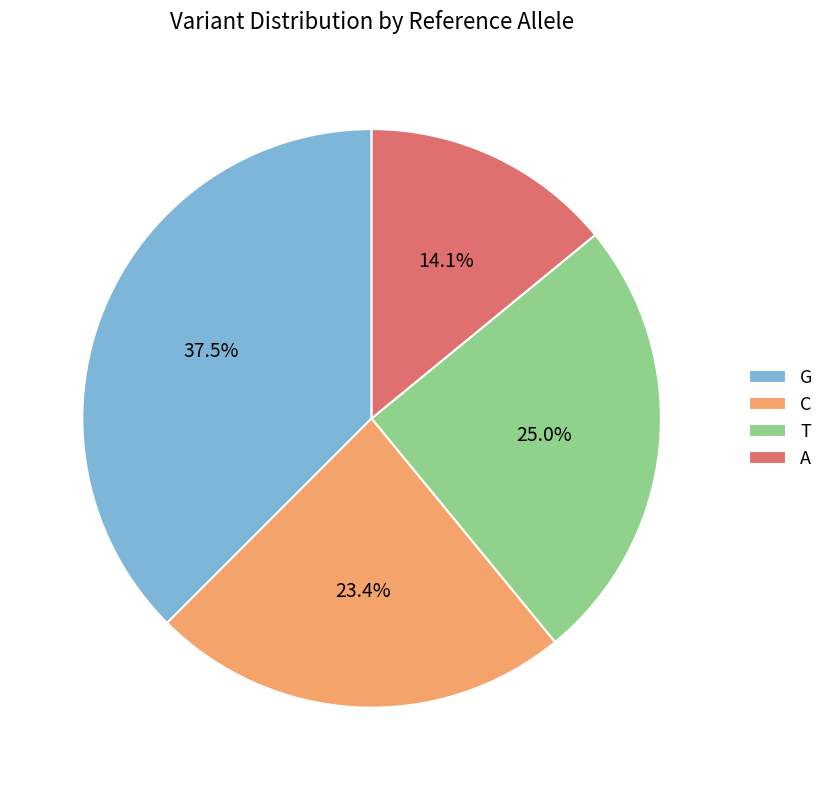

How many segments does this pie chart have?

4